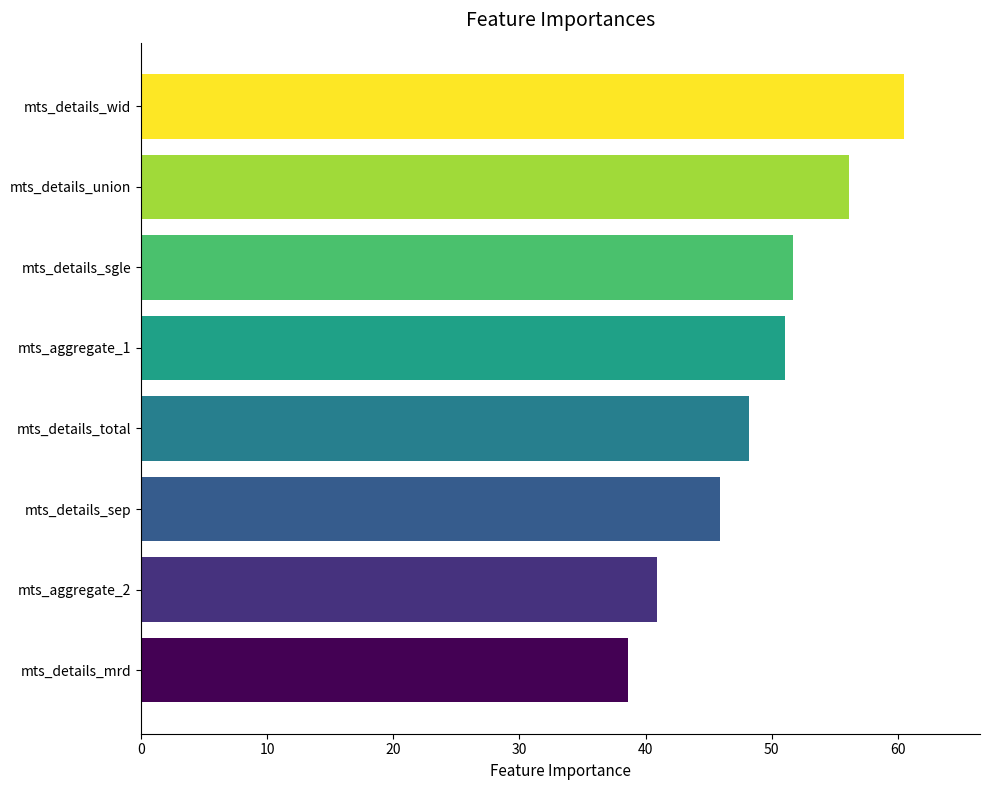

Rank the categories by value from lowest to highest.

mts_details_mrd, mts_aggregate_2, mts_details_sep, mts_details_total, mts_aggregate_1, mts_details_sgle, mts_details_union, mts_details_wid